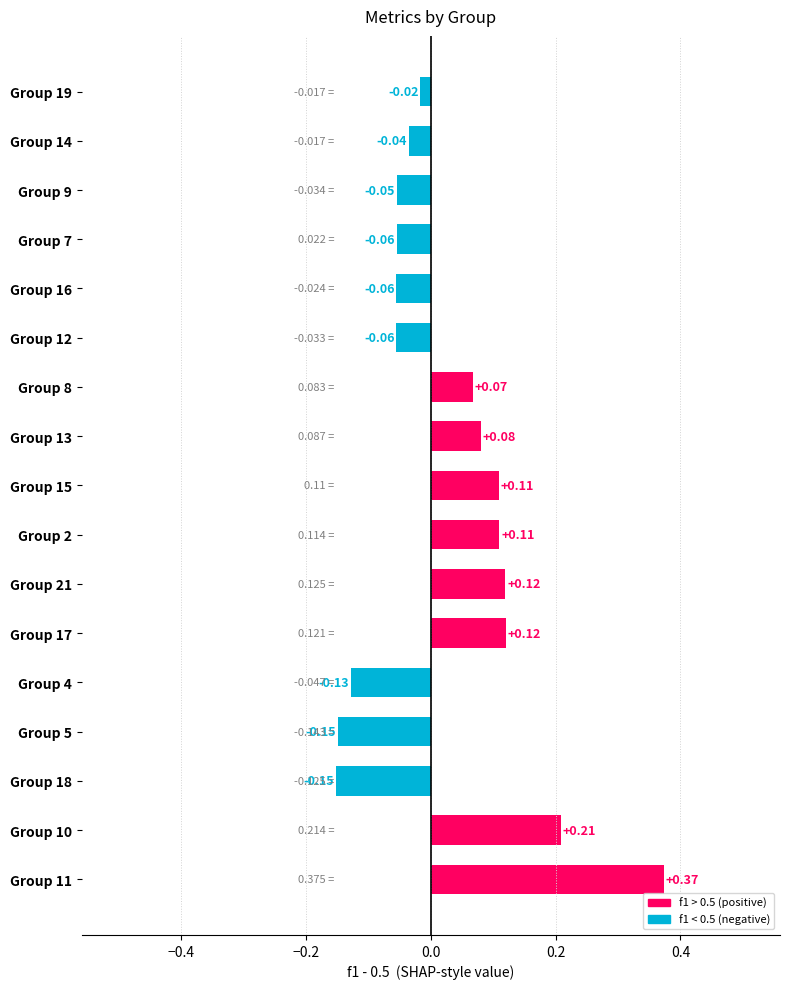

What is the change in value from Group 5 to Group 8?

+0.2